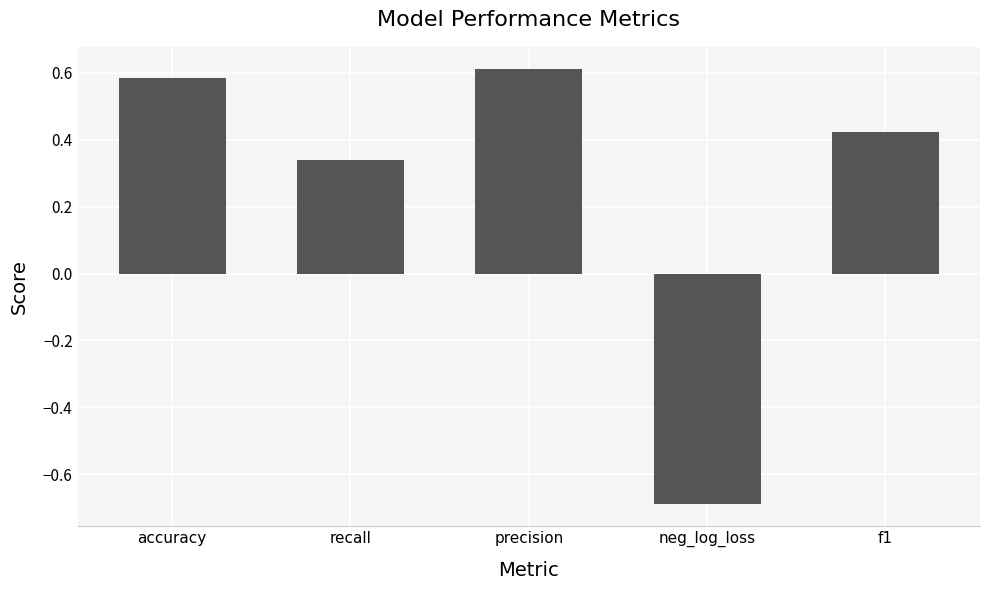

Rank the categories by value from lowest to highest.

neg_log_loss, recall, f1, accuracy, precision